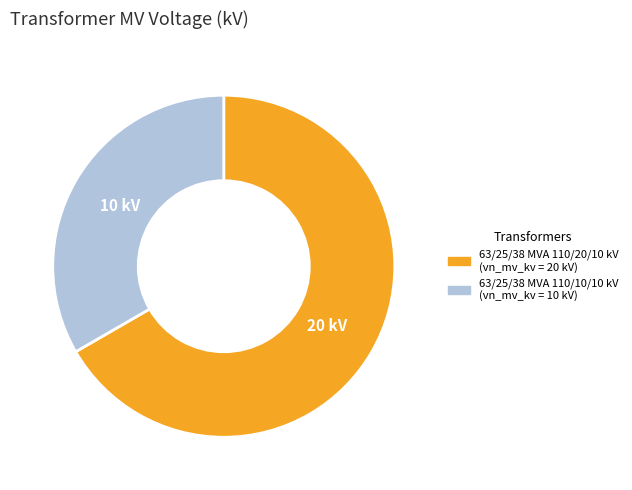

Does any single category account for the majority?

Yes